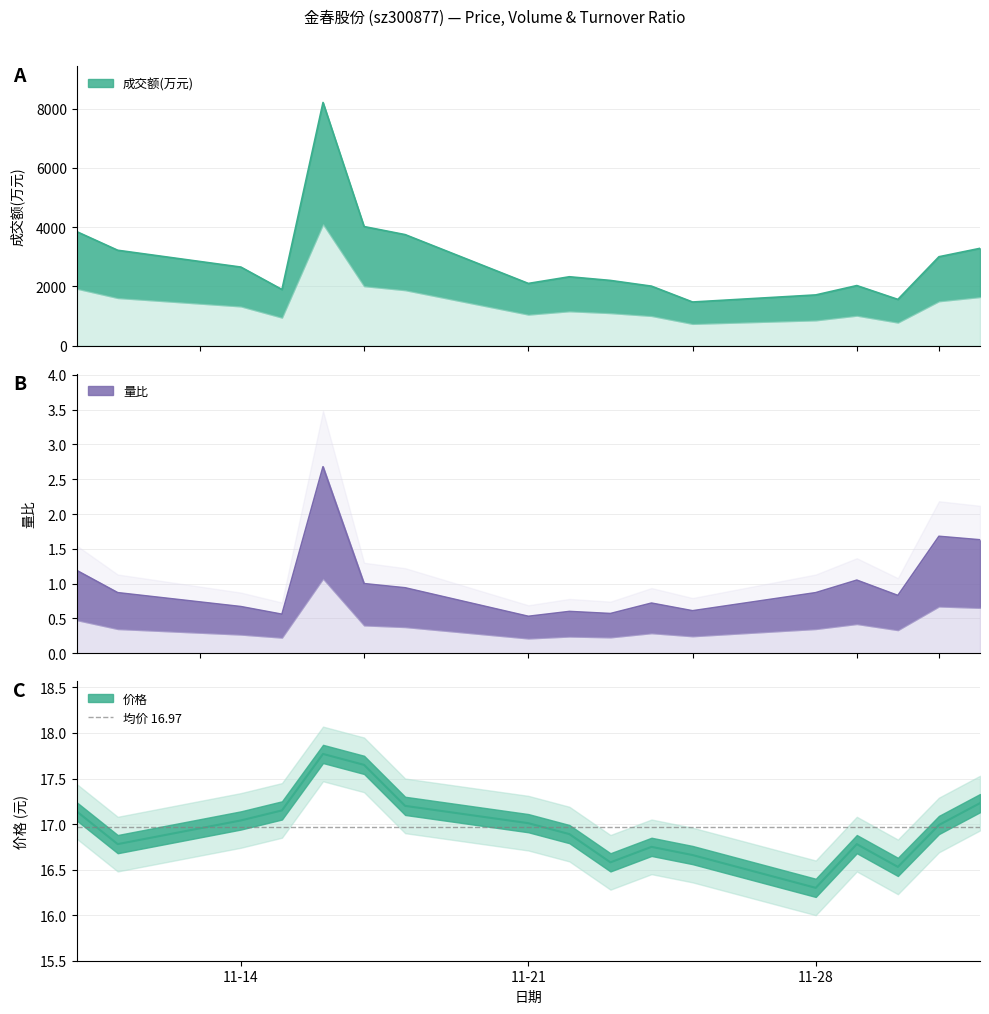

At which category does 价格 reach its first local peak?

2022-11-16